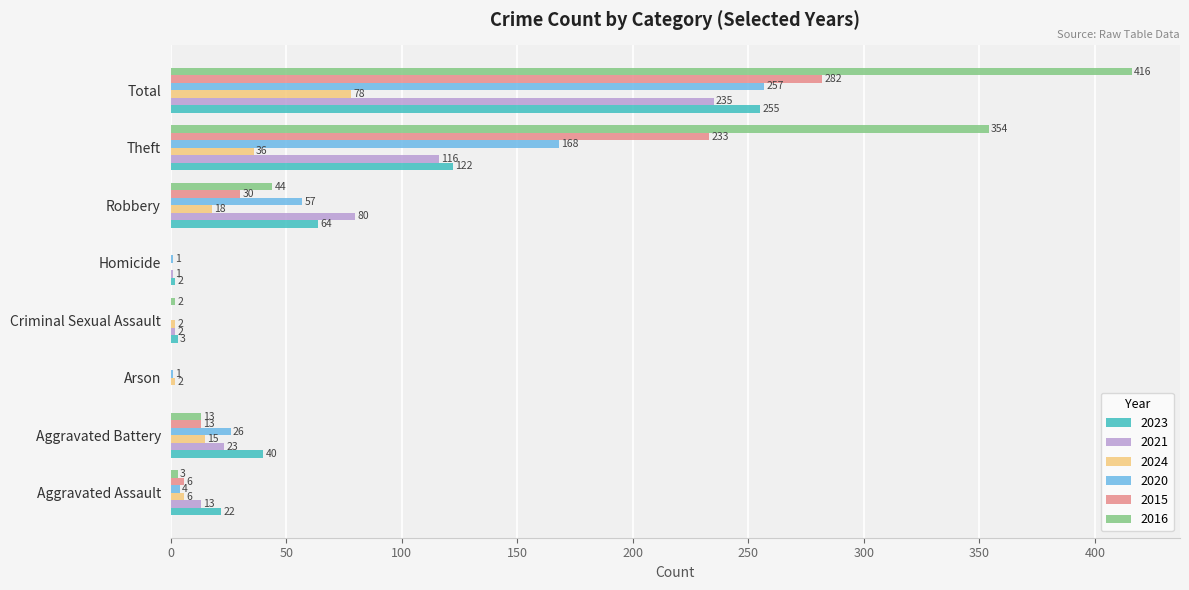

At which category does the chart reach its peak across all series?

Total